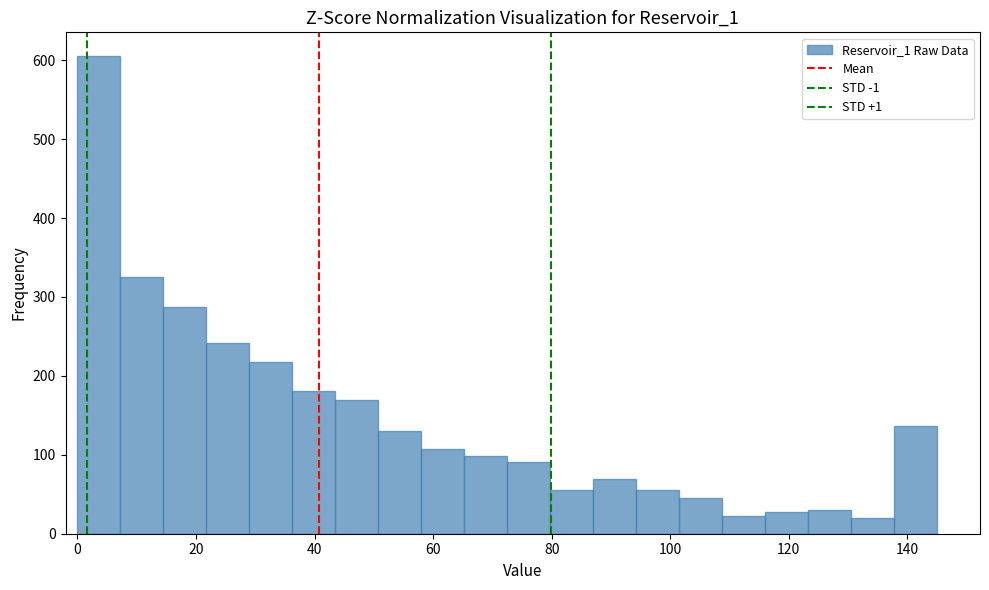

Around what value on the x-axis is the tallest bar? Give the approximate position of its centre, as read against the axis.

4